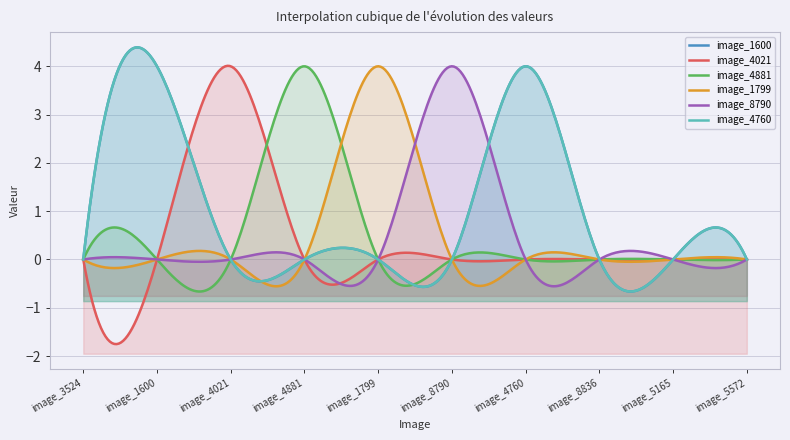

What is the sum of all image_1600 values?

8